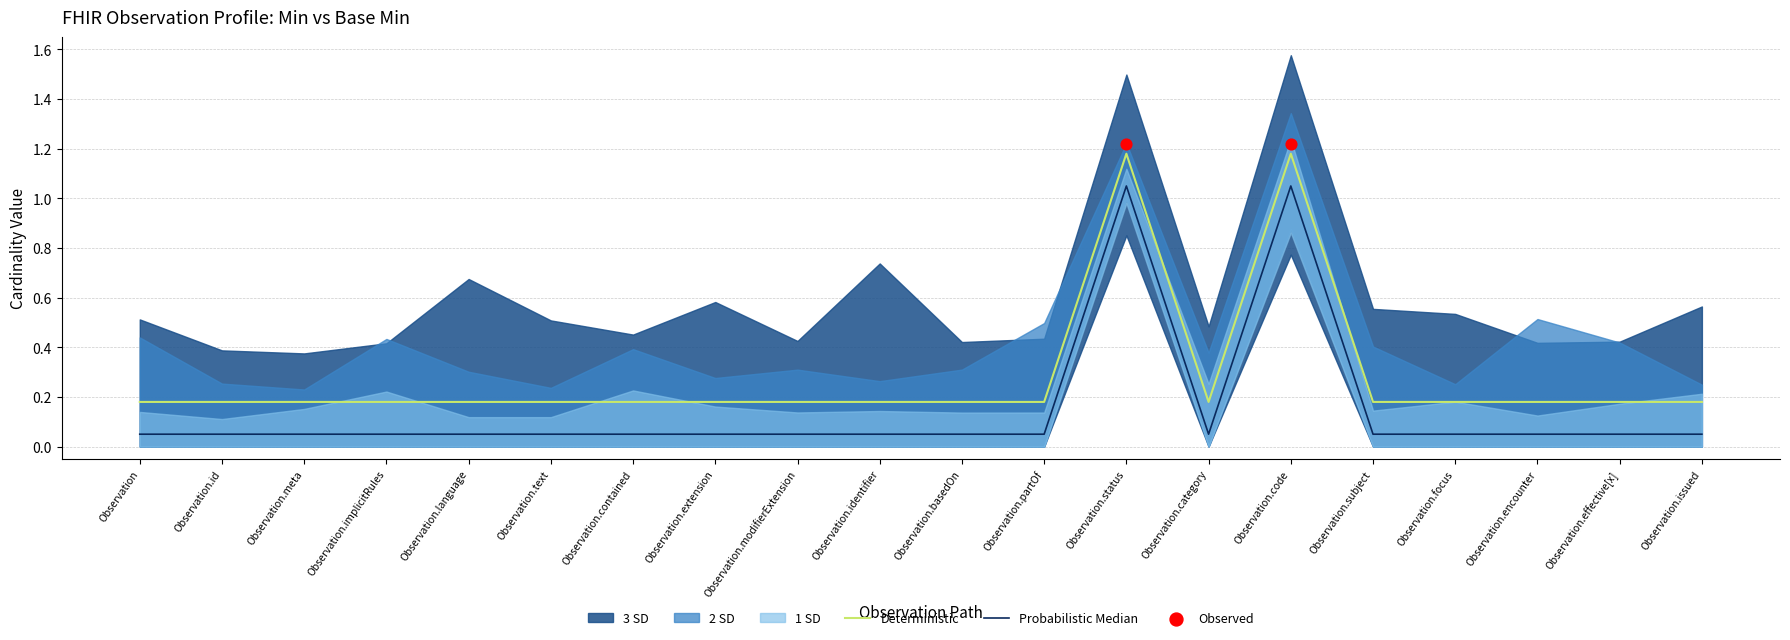

True or false: Deterministic has a value of 0.1 at Observation.meta.

False